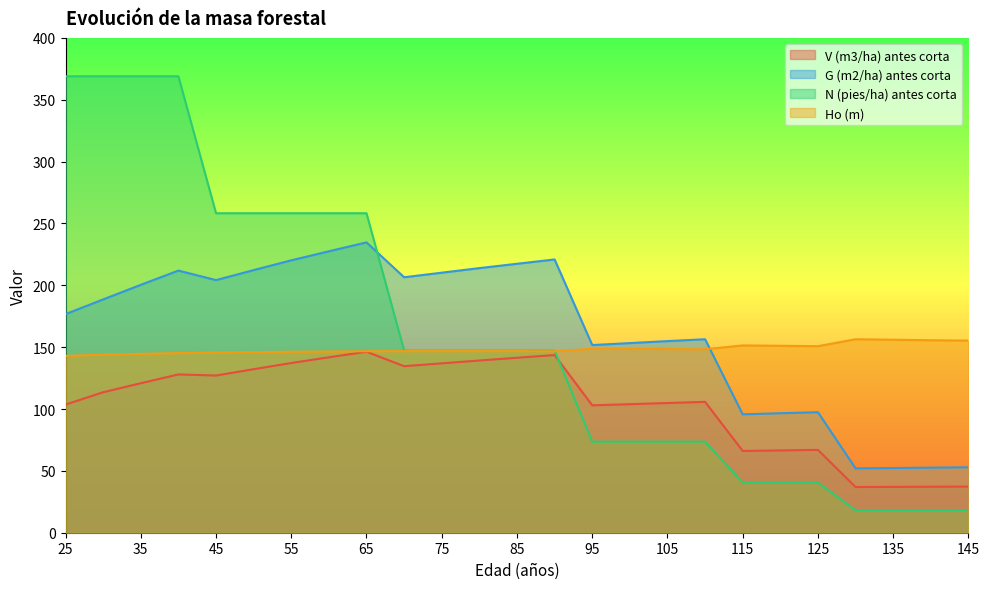

Which series has the largest range (max minus min)?

N (pies/ha) antes corta